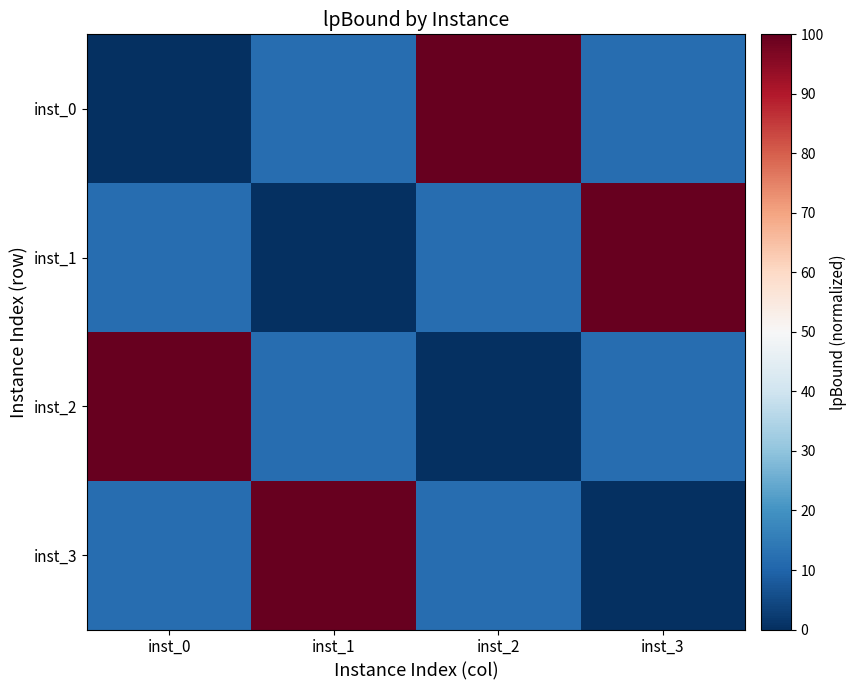

Between inst_0 and inst_1, which series saw the biggest shift?

inst_2